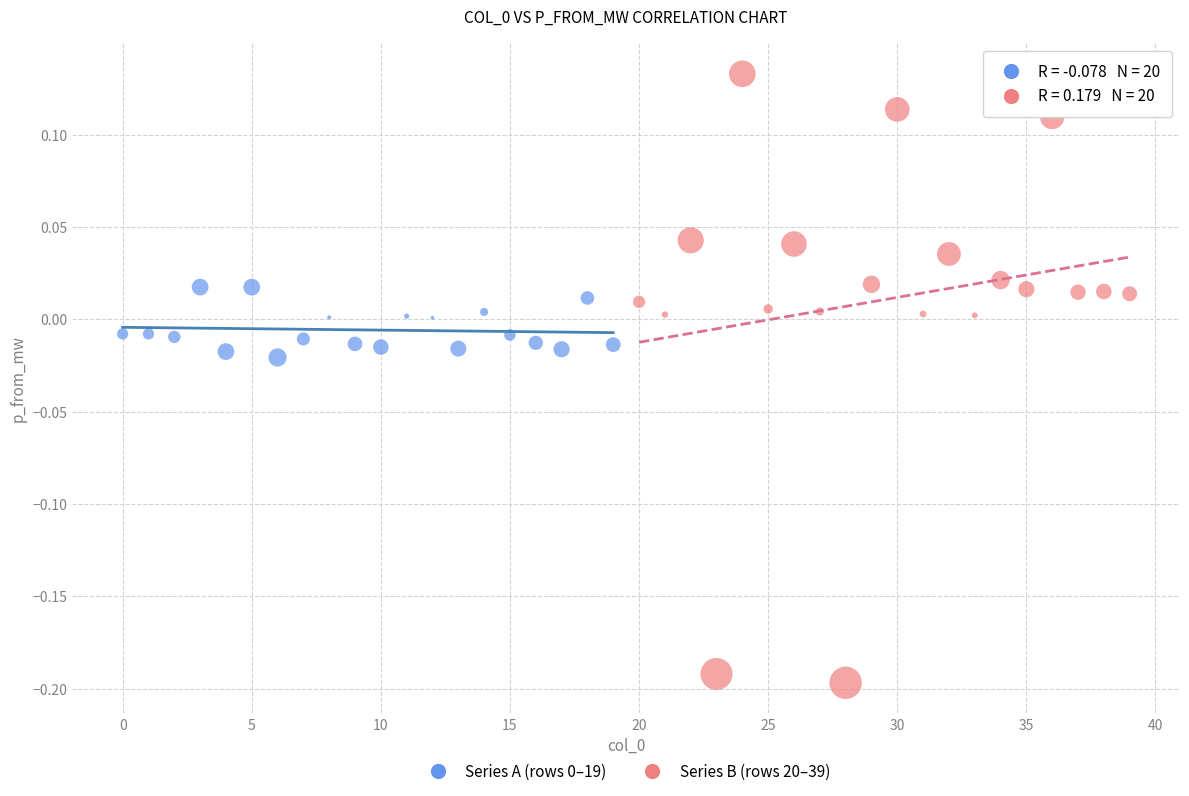

Which series contains the lowest Y value?

Series B (rows 20–39)